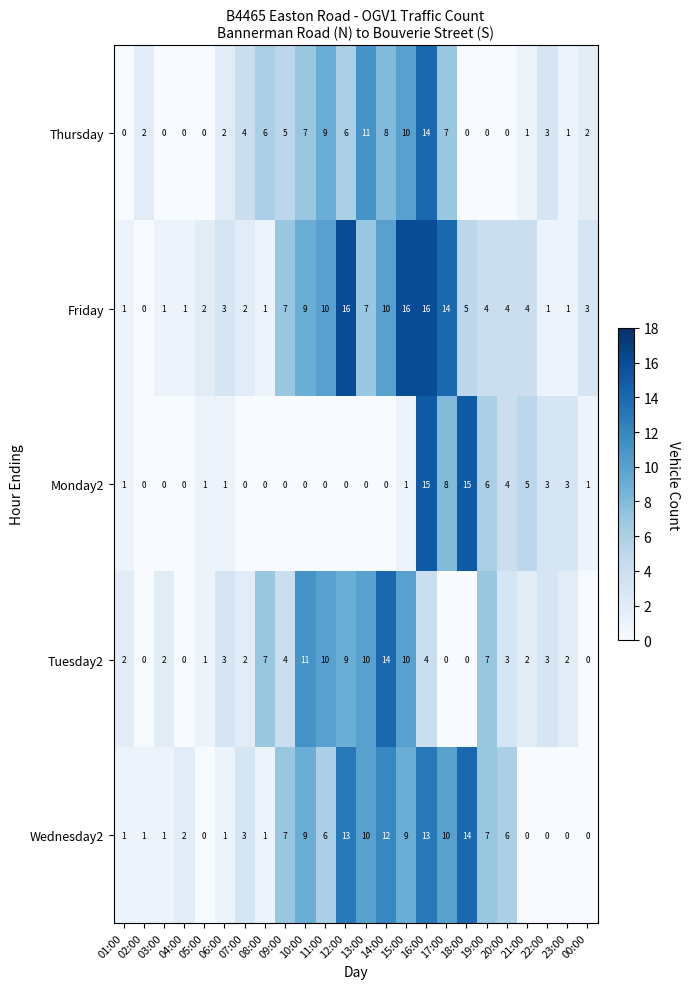

At which label does Thursday first exceed 3?

07:00